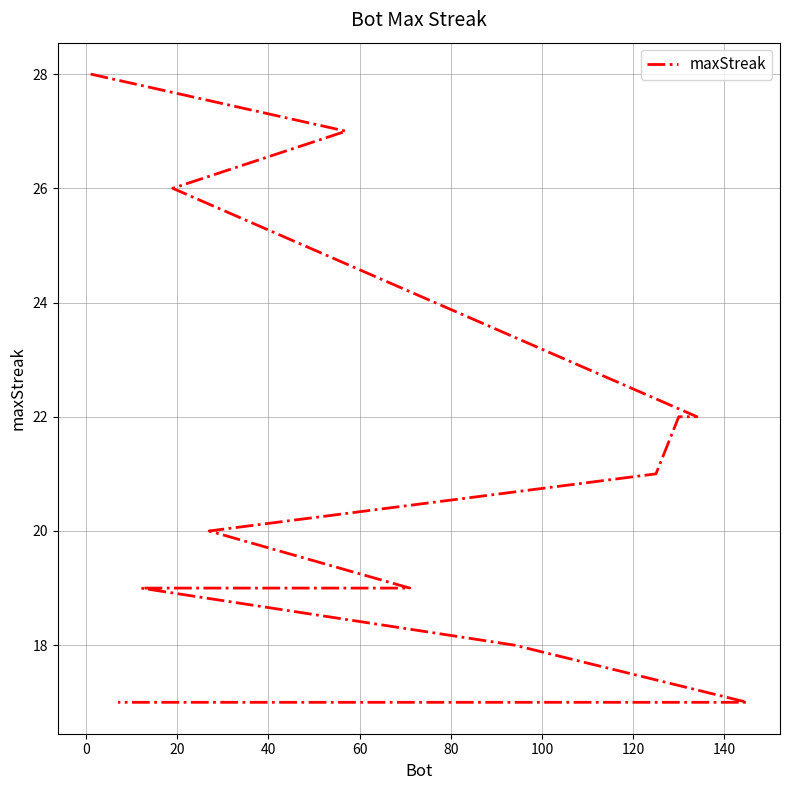

Is it true that the value at 14 is 22?

False